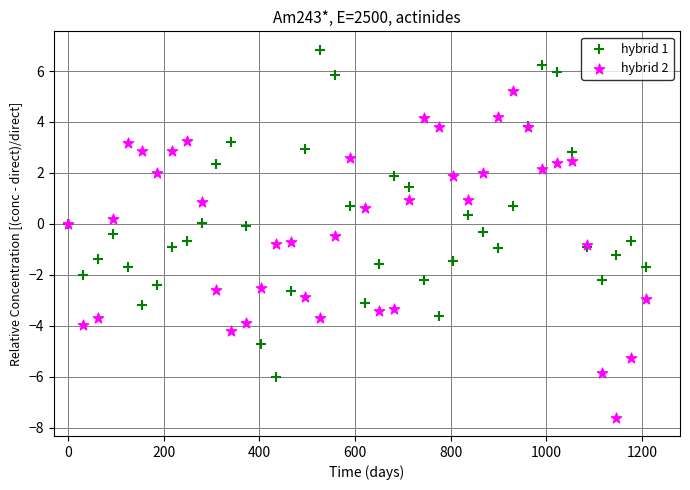

Which series contains the lowest Y value?

hybrid 2